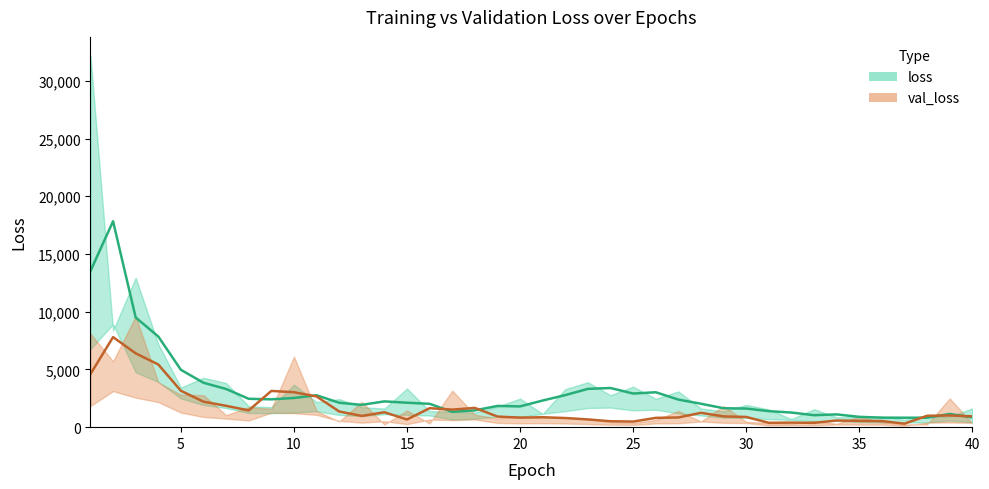

What is the sum of all loss values?

134630.7